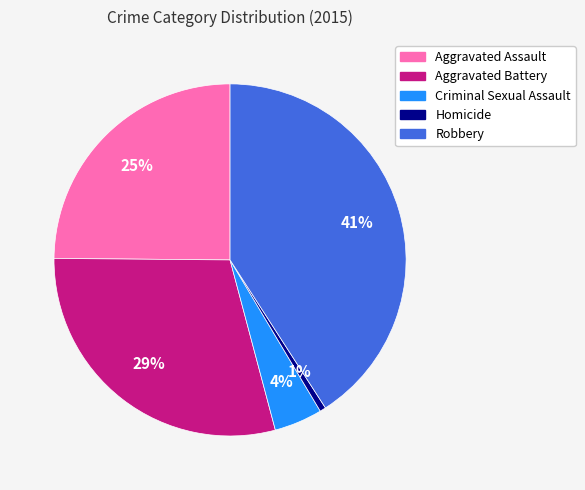

What percentage is the Homicide slice, to the nearest percent?

1%